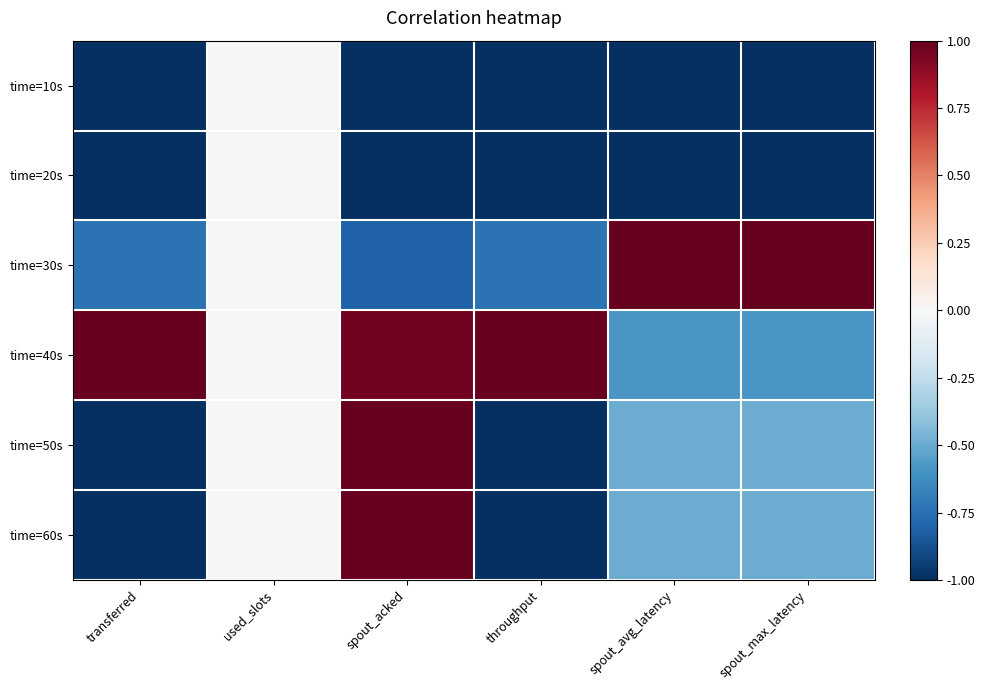

What is the spread (max minus min) of values at spout_max_latency?

2.0